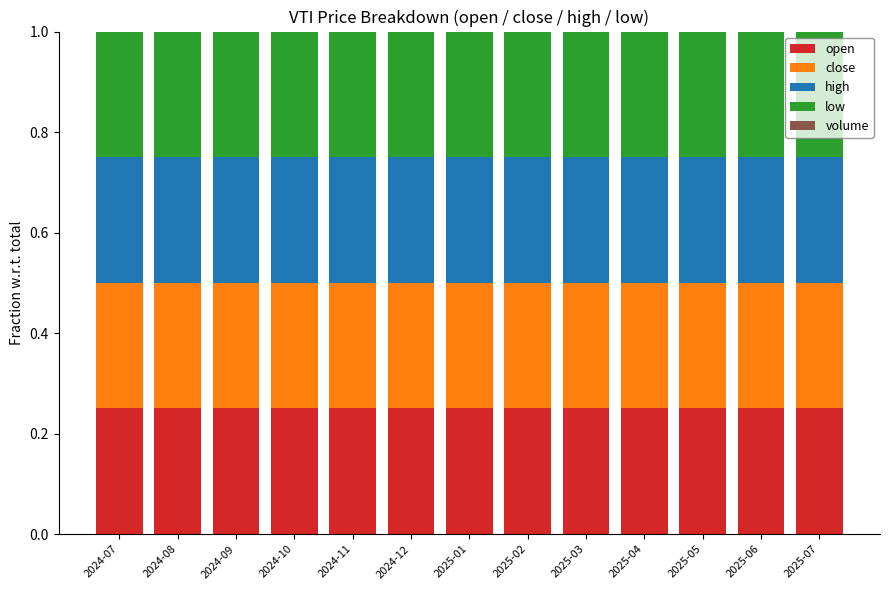

Rank the categories by low value from lowest to highest.

2024-07, 2024-08, 2024-09, 2024-10, 2024-11, 2024-12, 2025-01, 2025-02, 2025-03, 2025-04, 2025-05, 2025-06, 2025-07